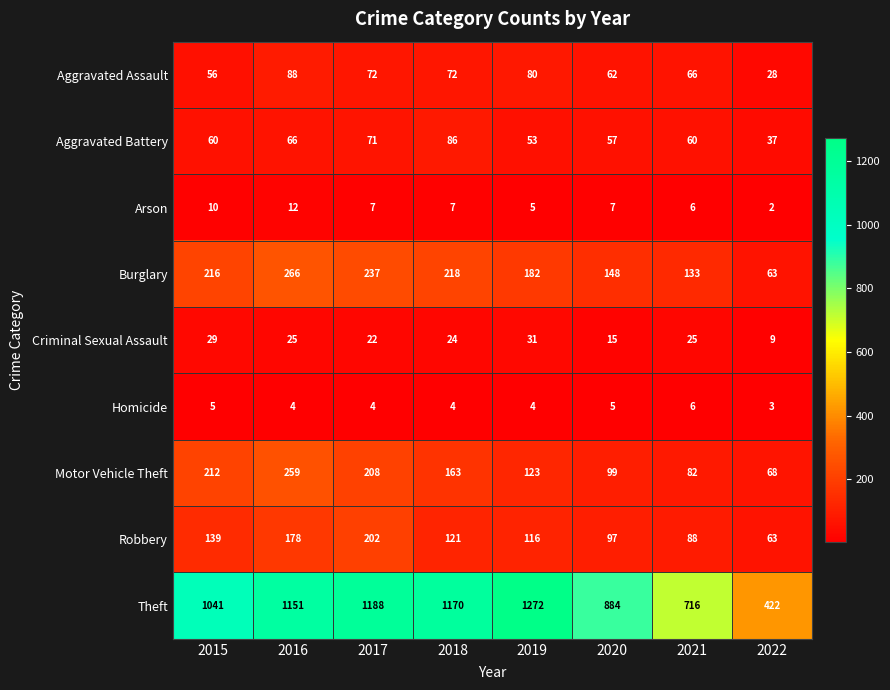

At which category is the sum across all series the highest?

2016